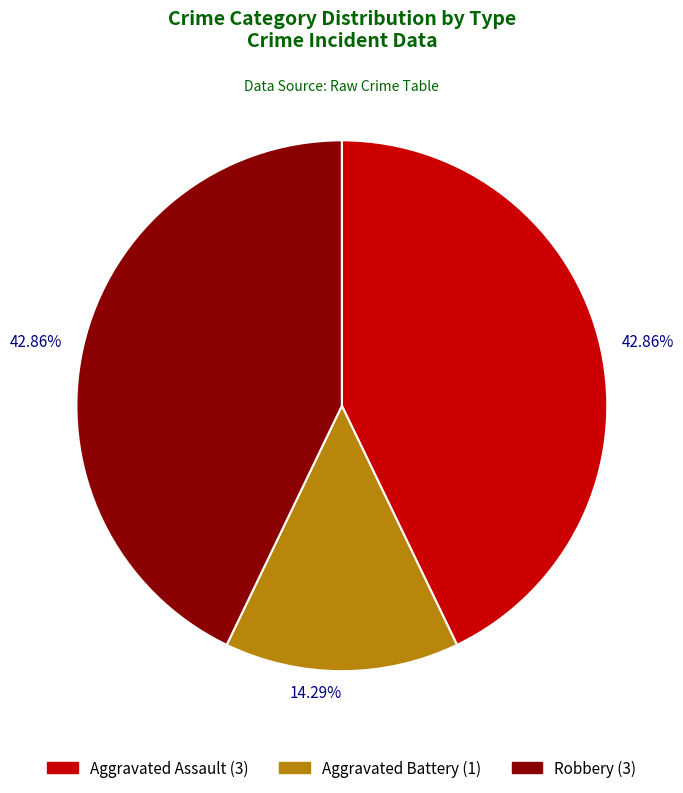

Count the number of slices in the pie.

3